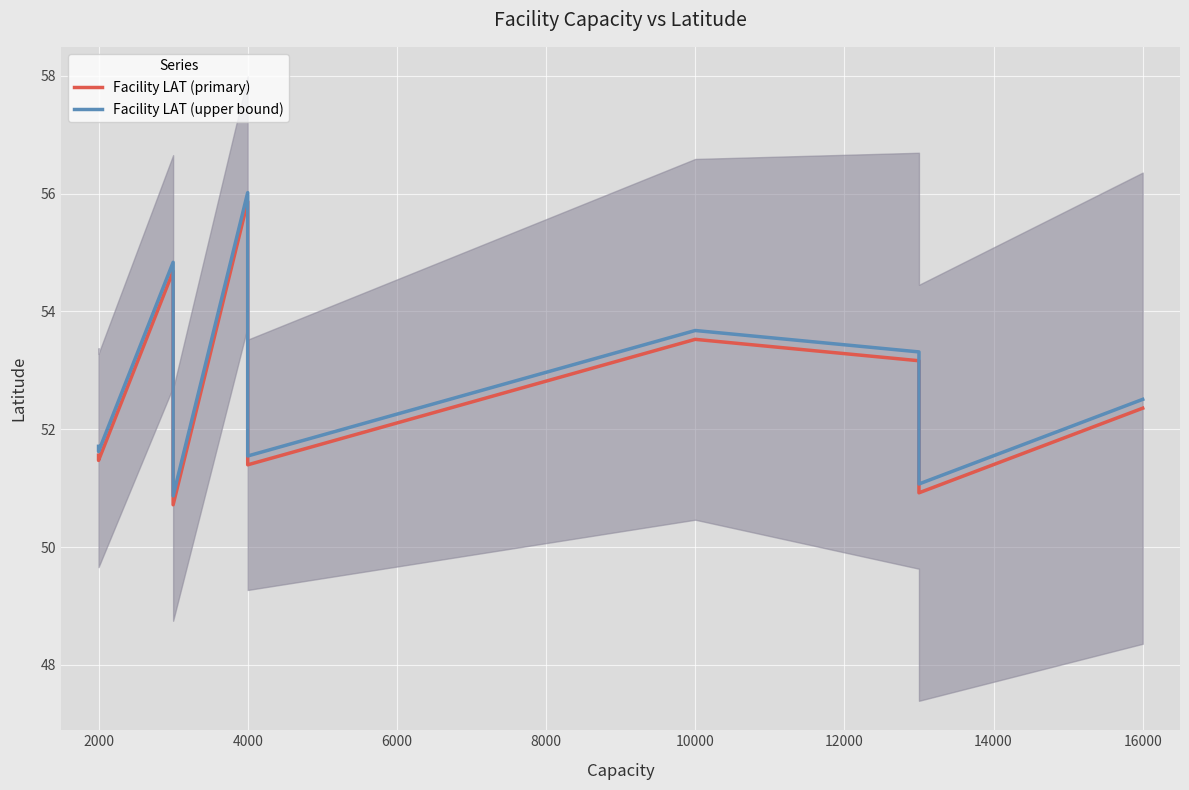

Which series has the largest range (max minus min)?

Facility LAT (primary)